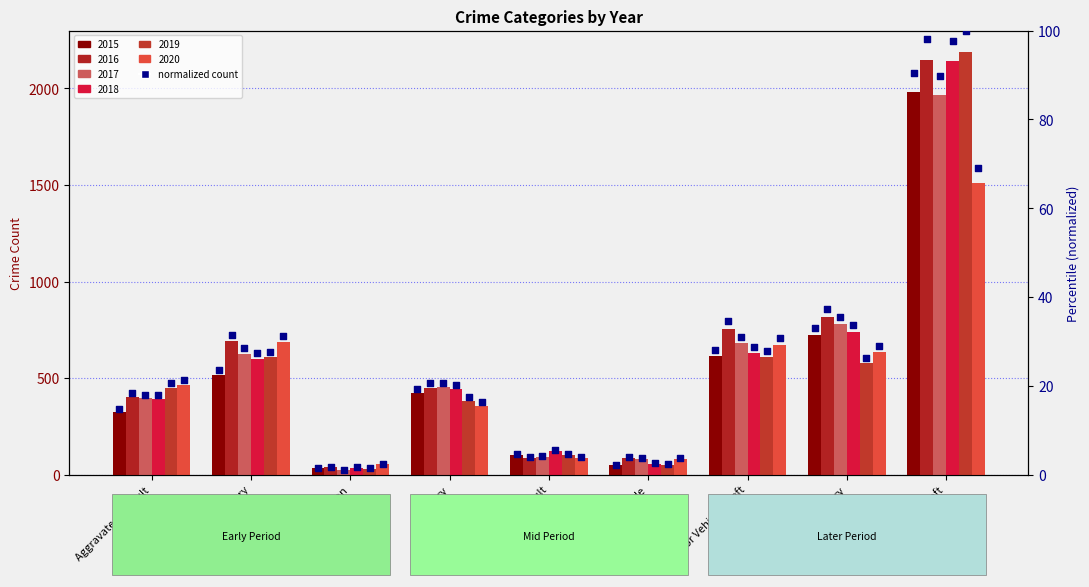

At which category is the sum across all series the highest?

Theft